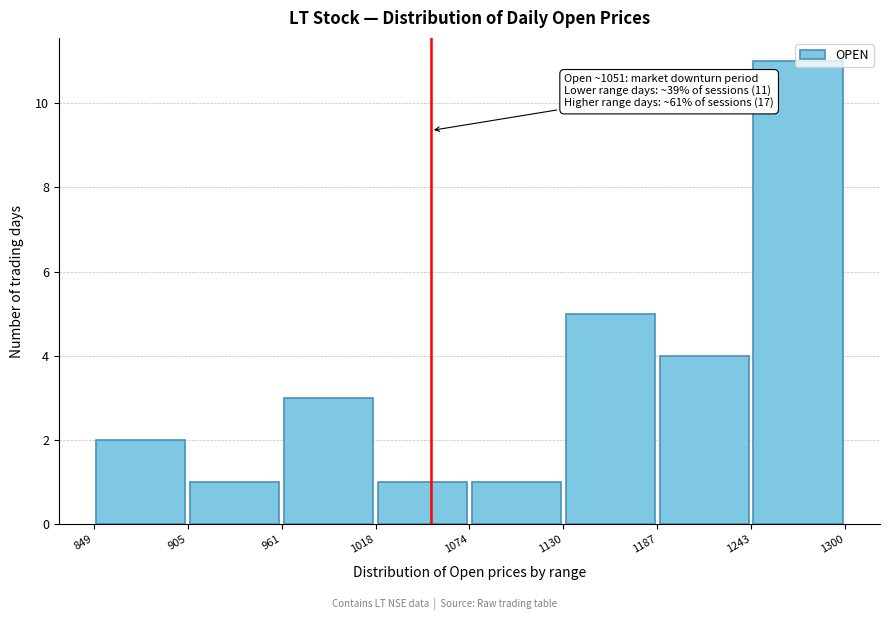

Over which range of the x-axis is the bar tallest?

1243 to 1300